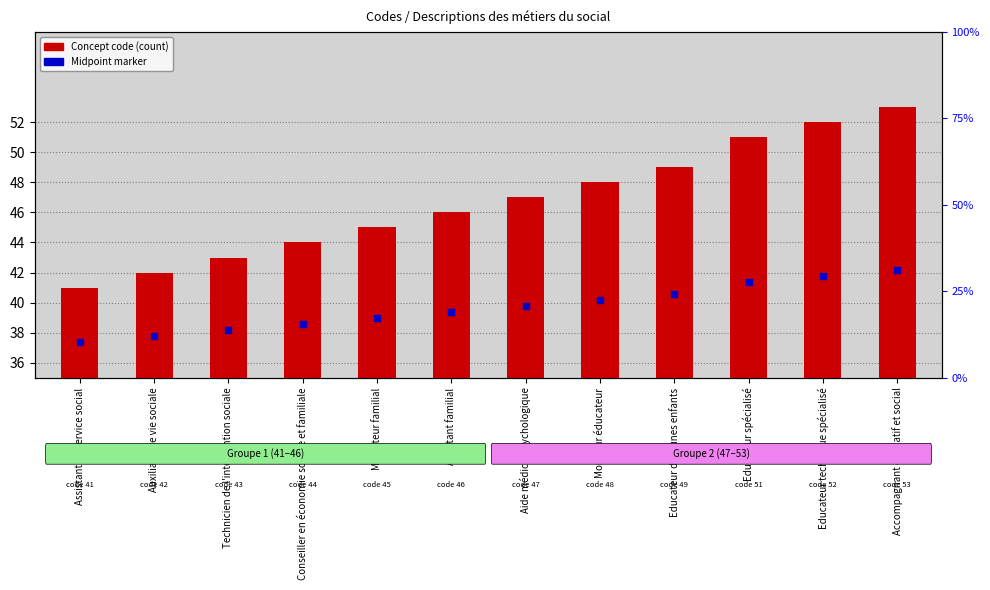

What are all the series names shown in the legend?

Concept code, Midpoint marker